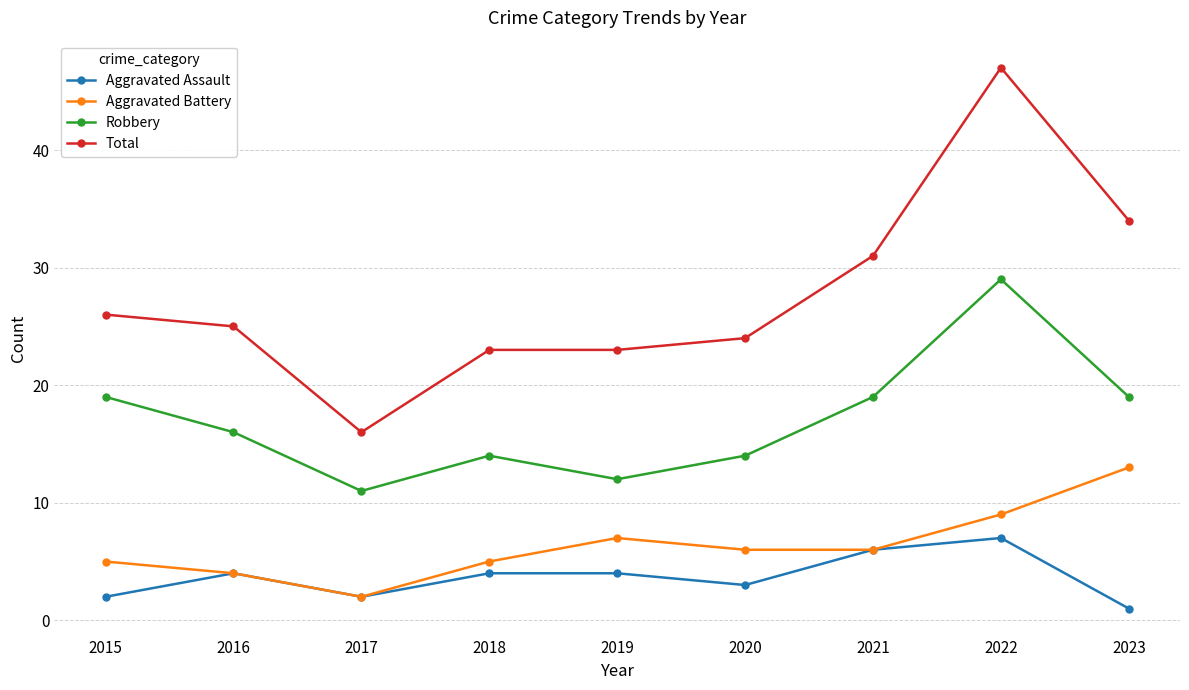

List the series in order of their peak value, highest first.

Total, Robbery, Aggravated Battery, Aggravated Assault